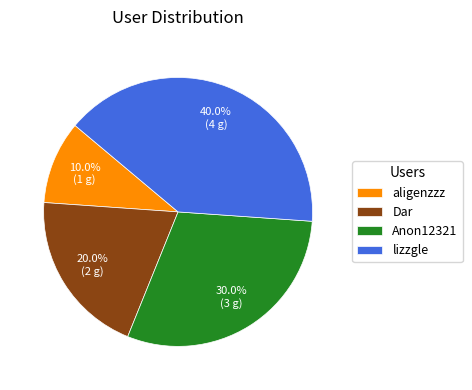

How many slices are in this pie chart?

4